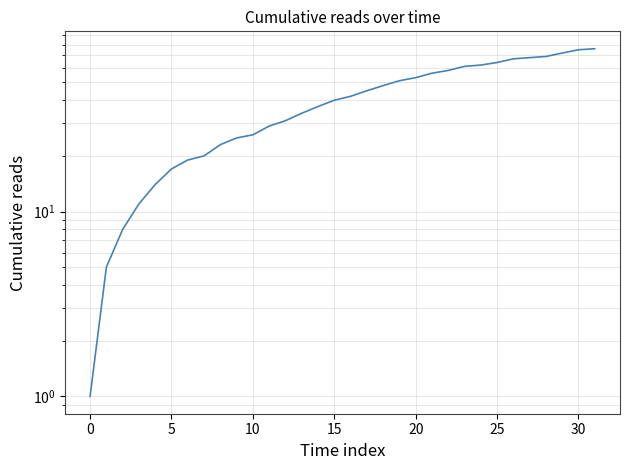

Does the chart have visible grid lines?

Yes